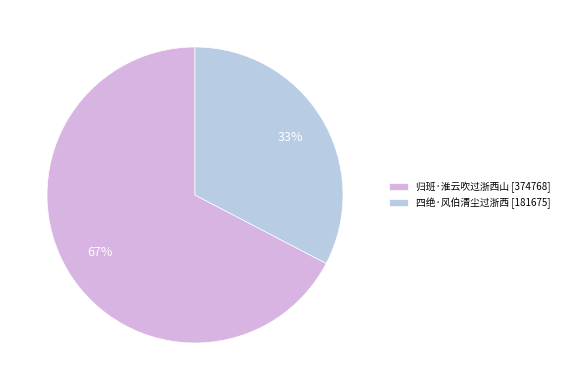

Is it true that 归班·淮云吹过浙西山 is 59% of the pie?

False